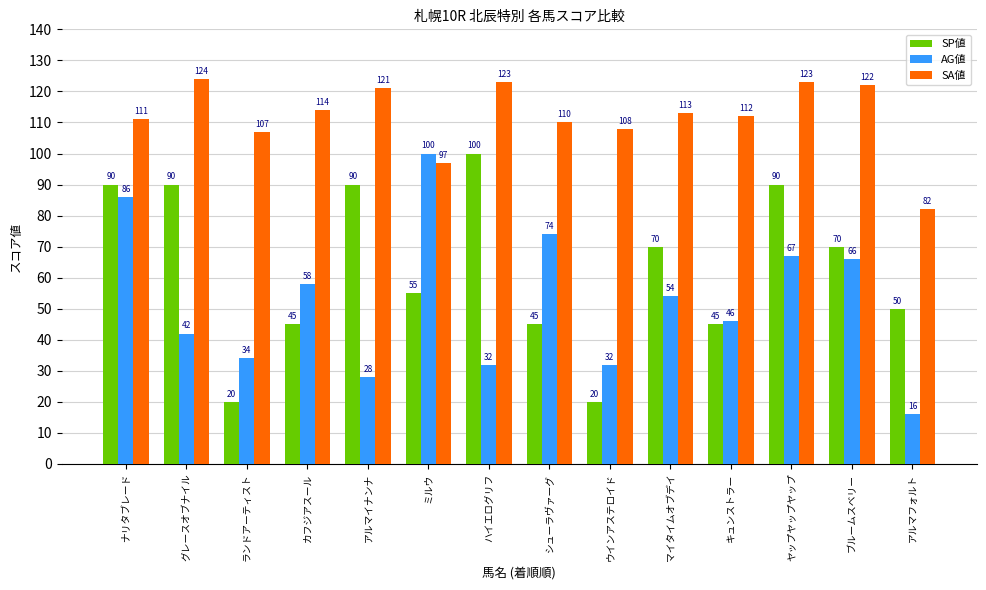

Is it true that AG値 equals 67 at ヤップヤップヤップ?

True